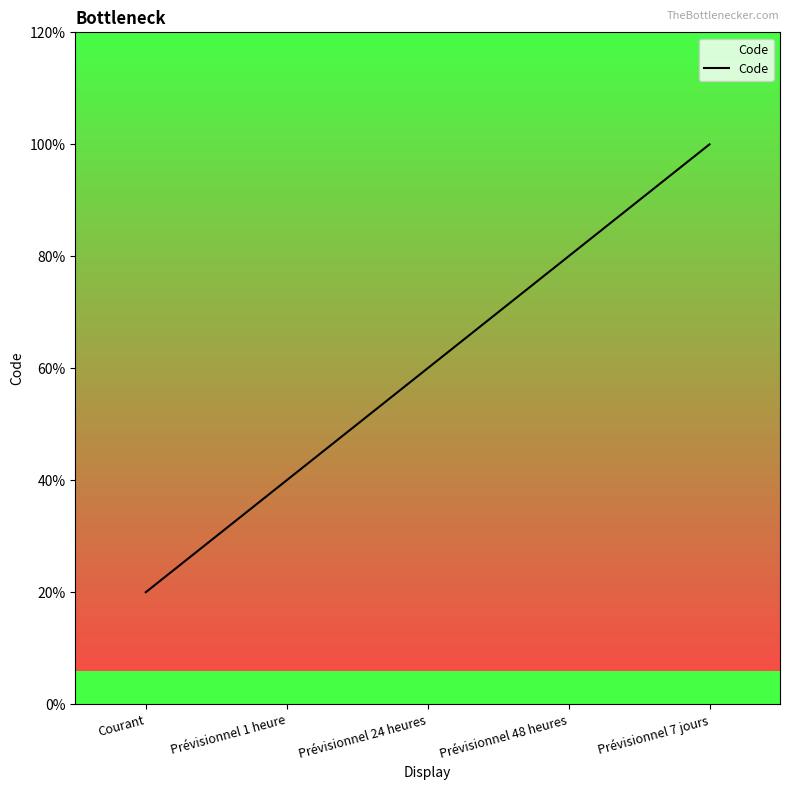

What is the value of the 3rd point from the left?

3